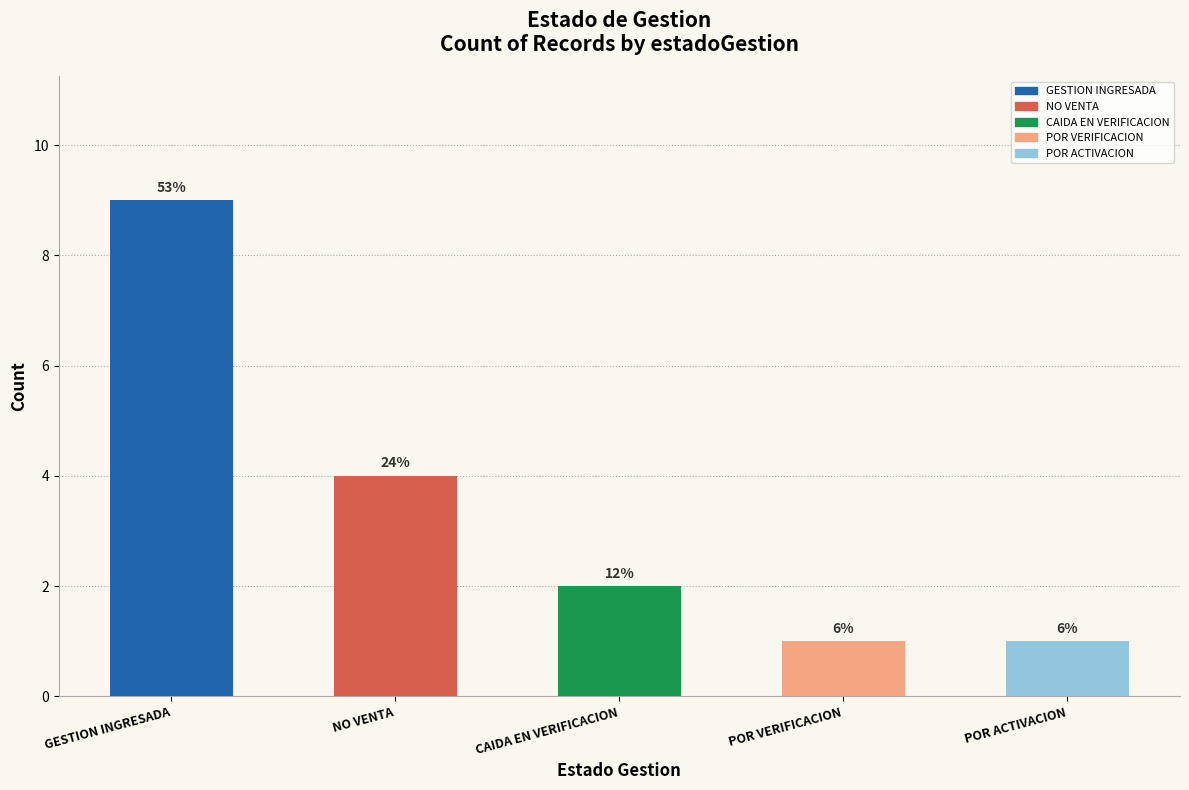

What is the maximum value shown in the chart?

9